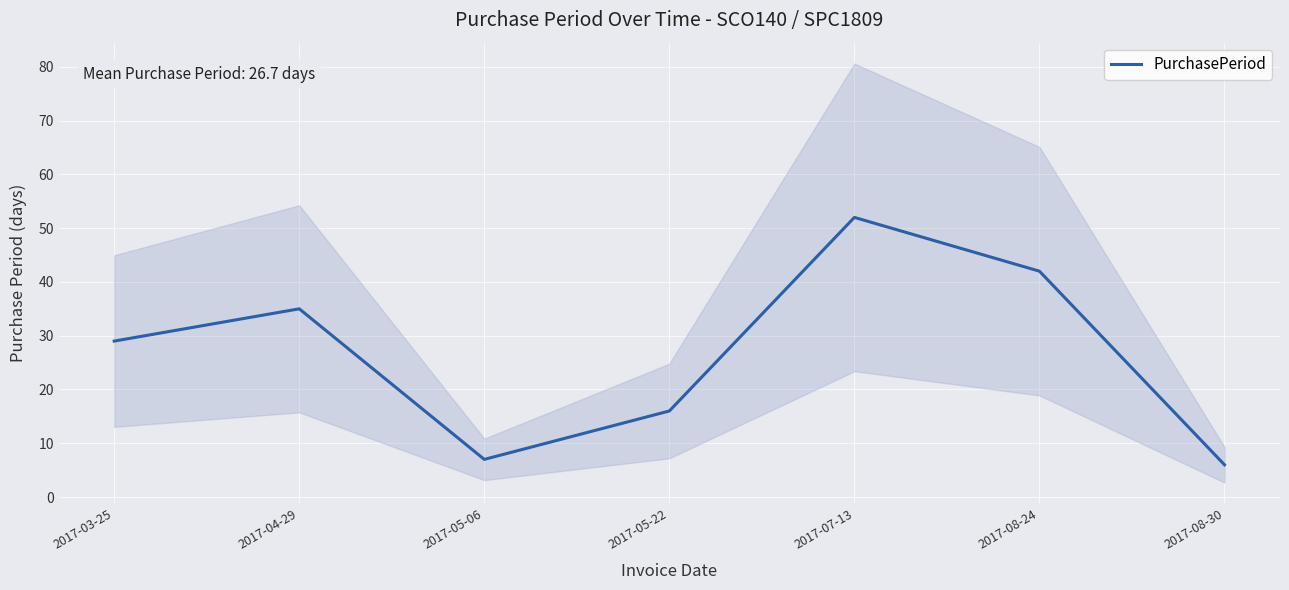

What is the label of the 3rd point from the left?

2017-05-06